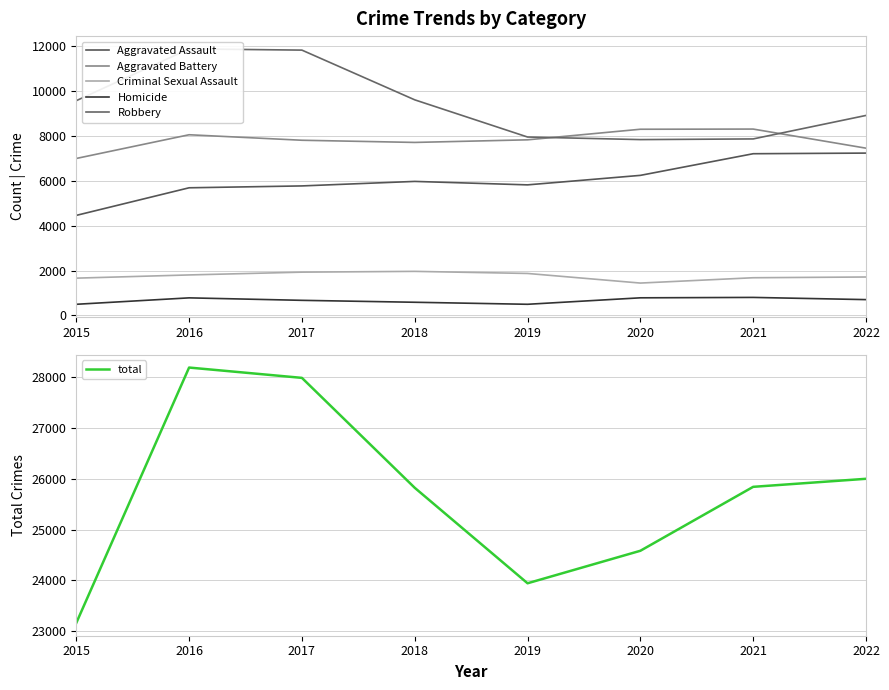

What is the difference between the second highest and minimum values in the Criminal Sexual Assault series?

486